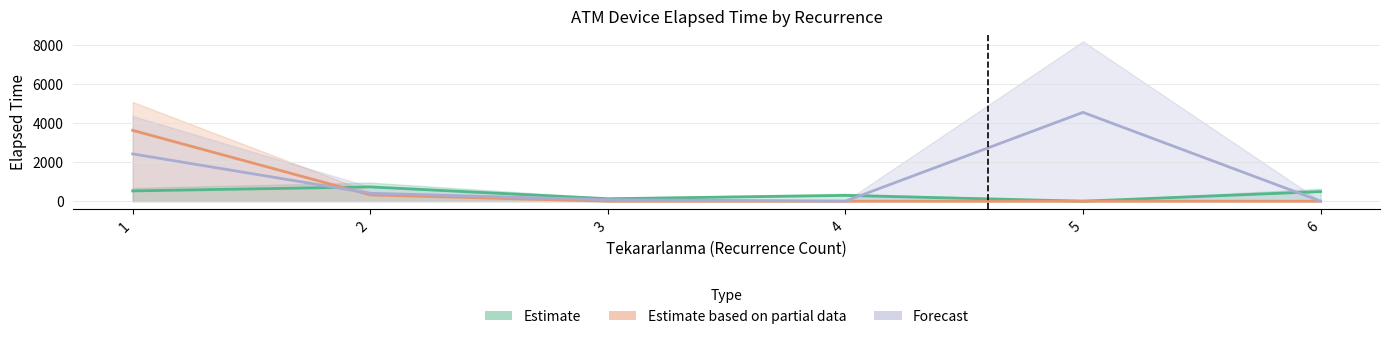

What is the difference between the second highest and minimum values in the Forecast series?

2417.5